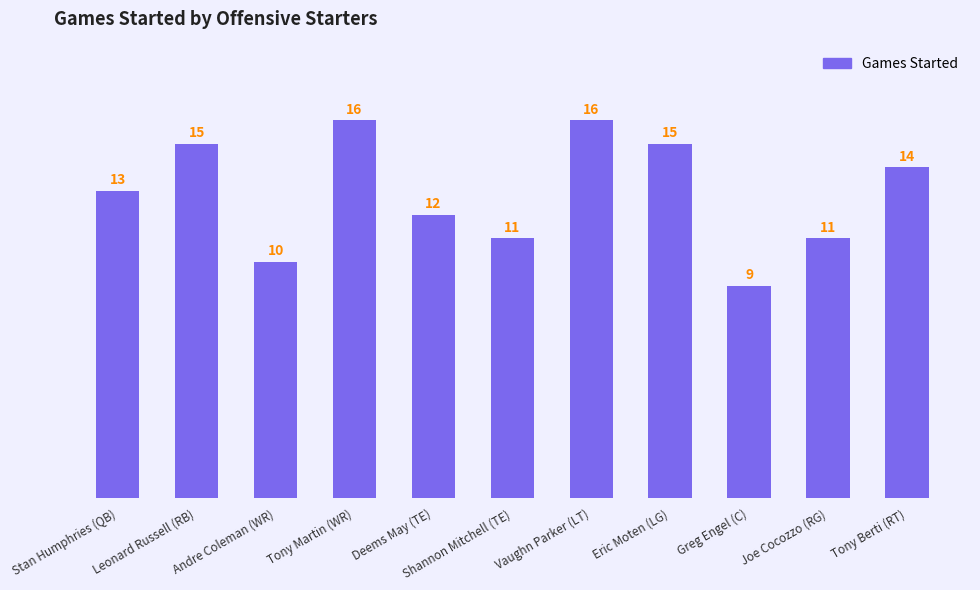

How many values are below 13?

5